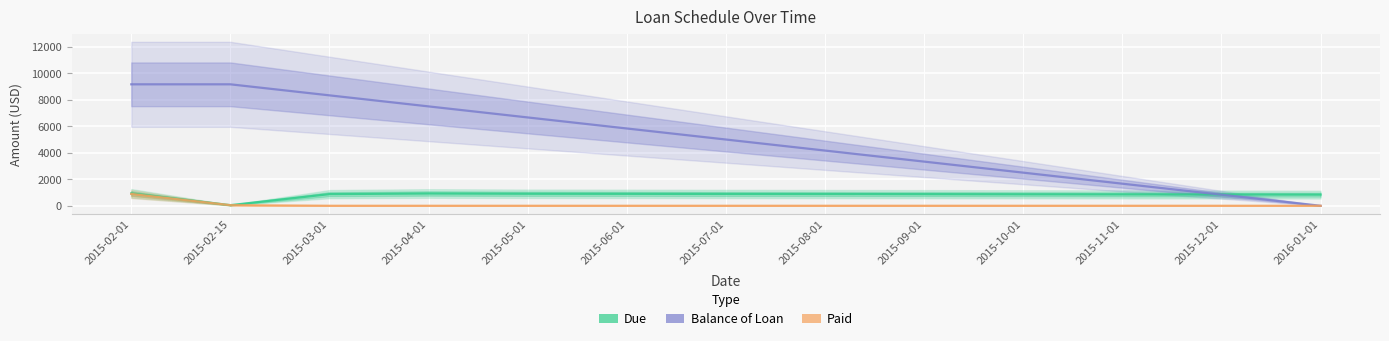

Reading left to right, what are all the values shown in this chart?

Due: 2015-02-01=935.2	2015-02-15=46.0	2015-03-01=879.4	2015-04-01=927.2	2015-05-01=907.3	2015-06-01=901.3	2015-07-01=890.9	2015-08-01=884.3	2015-09-01=875.8	2015-10-01=866.2	2015-11-01=858.8	2015-12-01=849.8	2016-01-01=841.9
Balance of Loan: 2015-02-01=9166.7	2015-02-15=9166.7	2015-03-01=8333.3	2015-04-01=7500.0	2015-05-01=6666.7	2015-06-01=5833.4	2015-07-01=5000.0	2015-08-01=4166.7	2015-09-01=3333.4	2015-10-01=2500.0	2015-11-01=1666.7	2015-12-01=833.4	2016-01-01=0.0
Paid: 2015-02-01=889.2	2015-02-15=46.0	2015-03-01=0.0	2015-04-01=0.0	2015-05-01=0.0	2015-06-01=0.0	2015-07-01=0.0	2015-08-01=0.0	2015-09-01=0.0	2015-10-01=0.0	2015-11-01=0.0	2015-12-01=0.0	2016-01-01=0.0